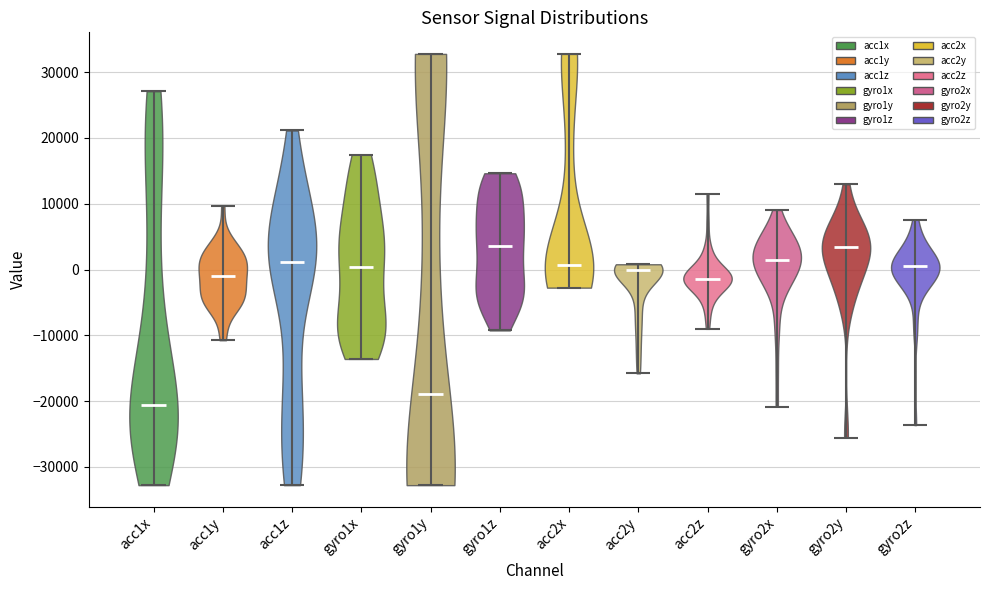

Reading left to right, read every violin against the y-axis: where its median line is, and the lowest and highest points it reaches. The values are not printed on the chart, so give them approximately, as read against the axis.

acc1x: median line -21000, lowest point -33000, highest point 27000
acc1y: median line -1000, lowest point -11000, highest point 10000
acc1z: median line 1000, lowest point -33000, highest point 21000
gyro1x: median line 0, lowest point -14000, highest point 17000
gyro1y: median line -19000, lowest point -33000, highest point 33000
gyro1z: median line 4000, lowest point -9000, highest point 15000
acc2x: median line 1000, lowest point -3000, highest point 33000
acc2y: median line 0, lowest point -16000, highest point 1000
acc2z: median line -1000, lowest point -9000, highest point 11000
gyro2x: median line 1000, lowest point -21000, highest point 9000
gyro2y: median line 3000, lowest point -26000, highest point 13000
gyro2z: median line 1000, lowest point -24000, highest point 8000